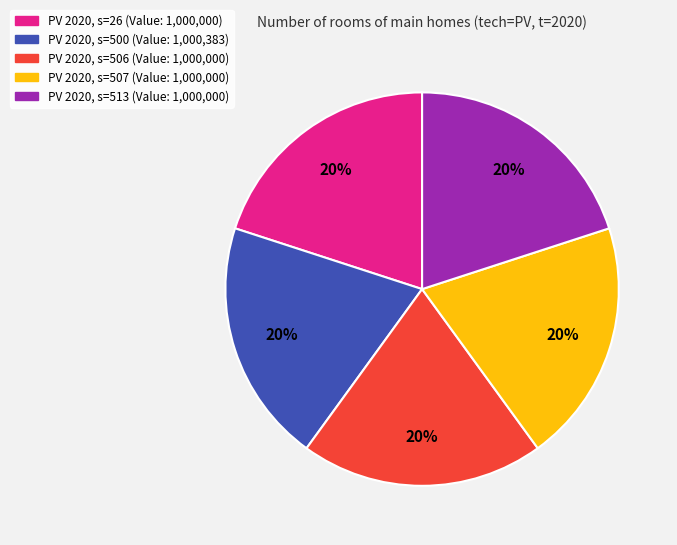

To the nearest percent, what is the average slice percentage?

20%